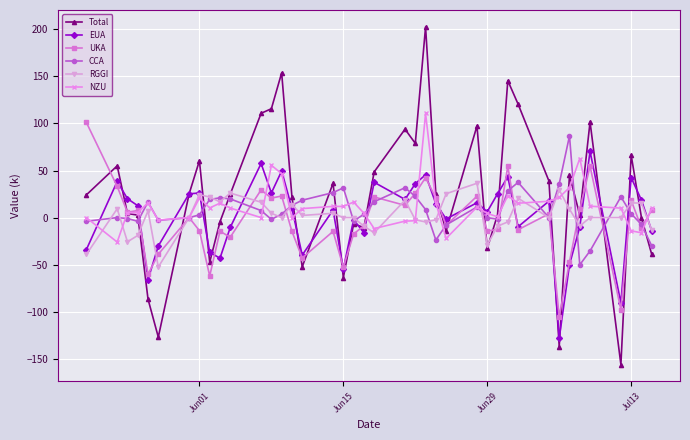

What is the minimum value for UKA?

-105.1